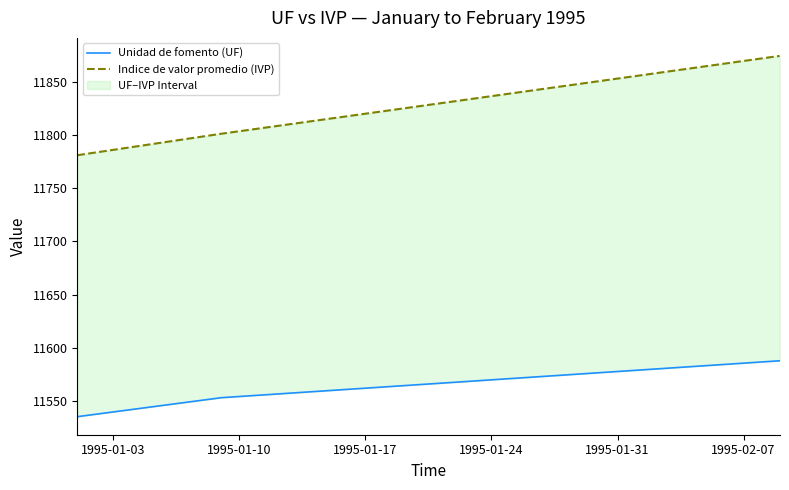

What is the value of the Indice de valor promedio (IVP) point at the 28th from the left?

11845.7